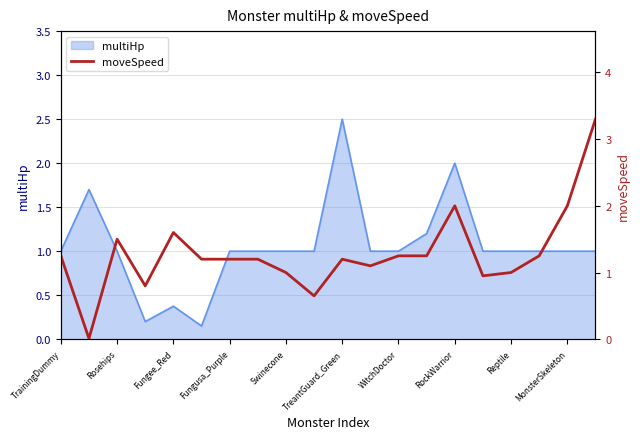

The value of multiHp at Fungusa_Purple is 1.6. True or false?

False